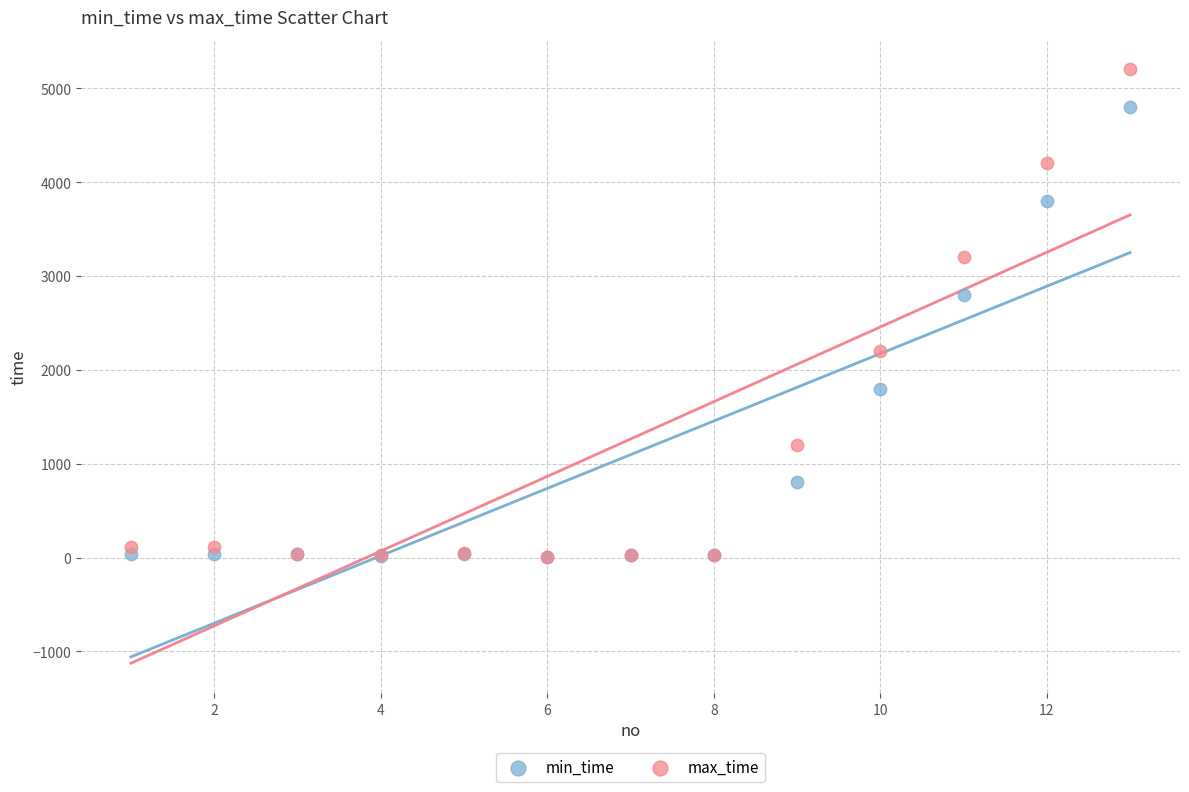

Which series contains the highest Y value?

max_time